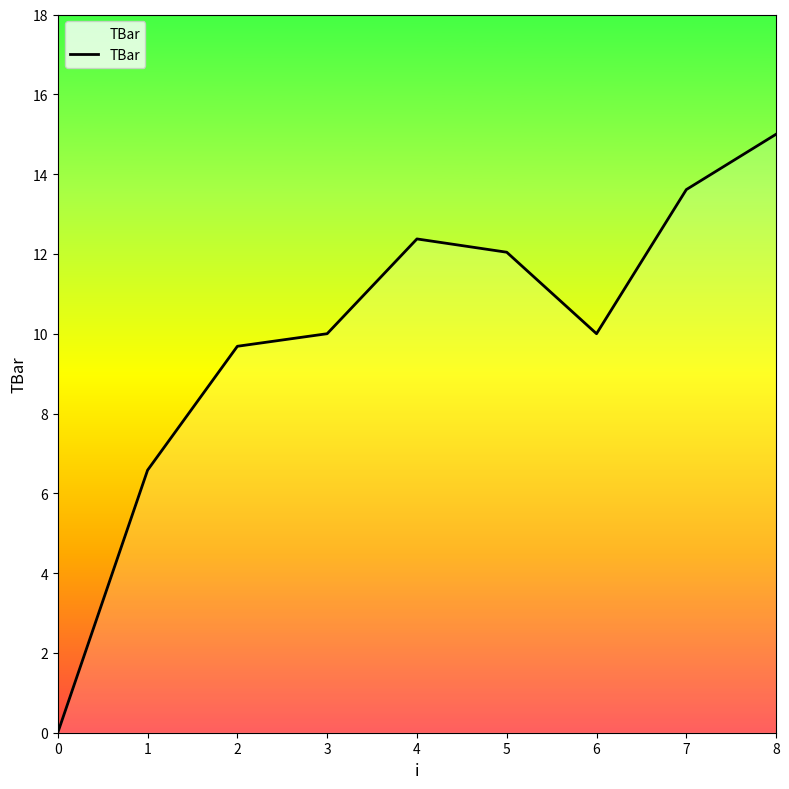

What is the difference between the values at 1 and 7?

7.0